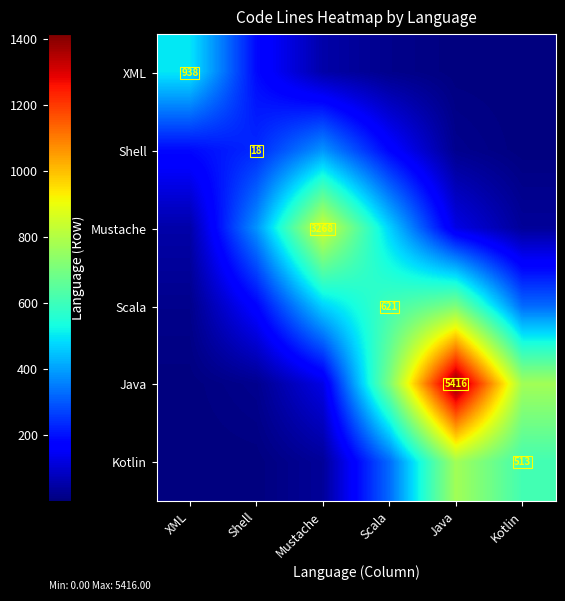

Where does the Shell series first go above 189?

XML